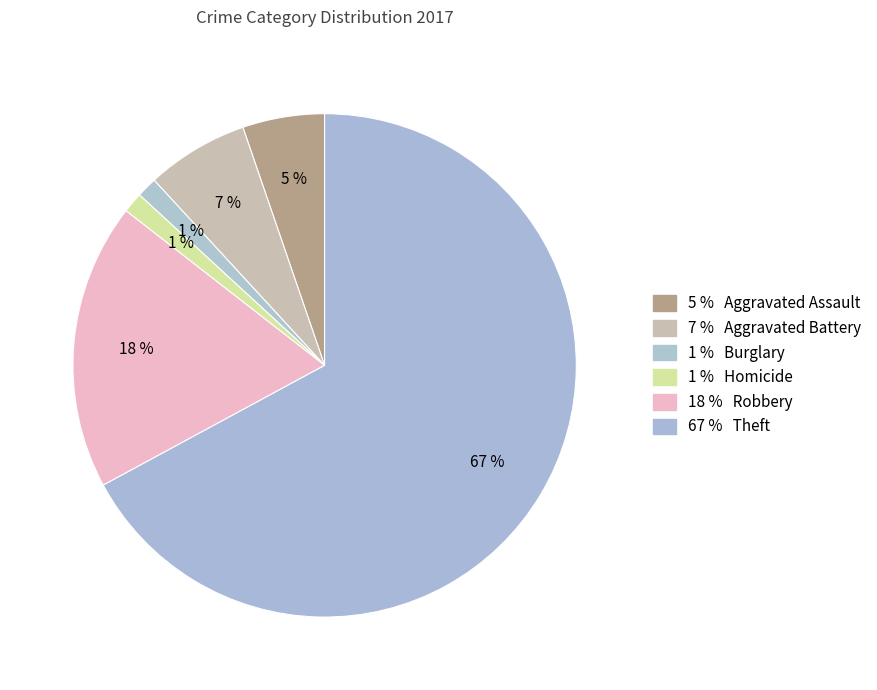

How many slices are in this pie chart?

6